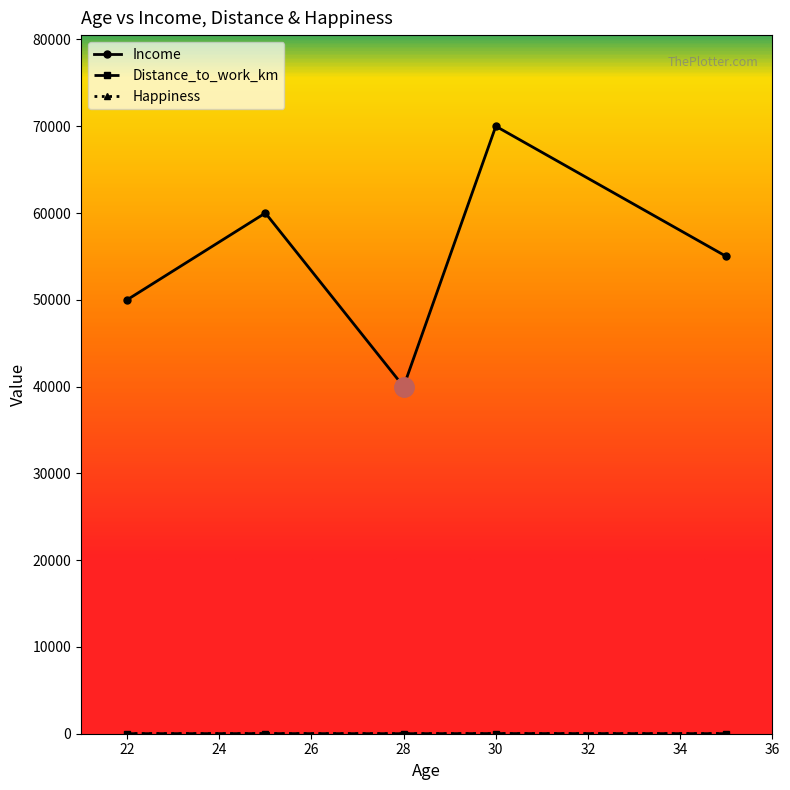

Is this an area chart (filled region under the line)?

No